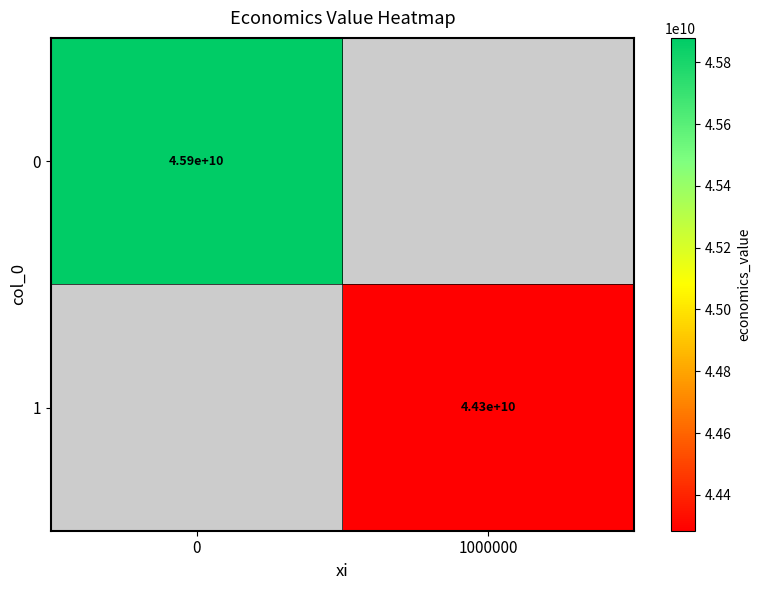

What is the minimum value shown in the chart?

44283791622.1